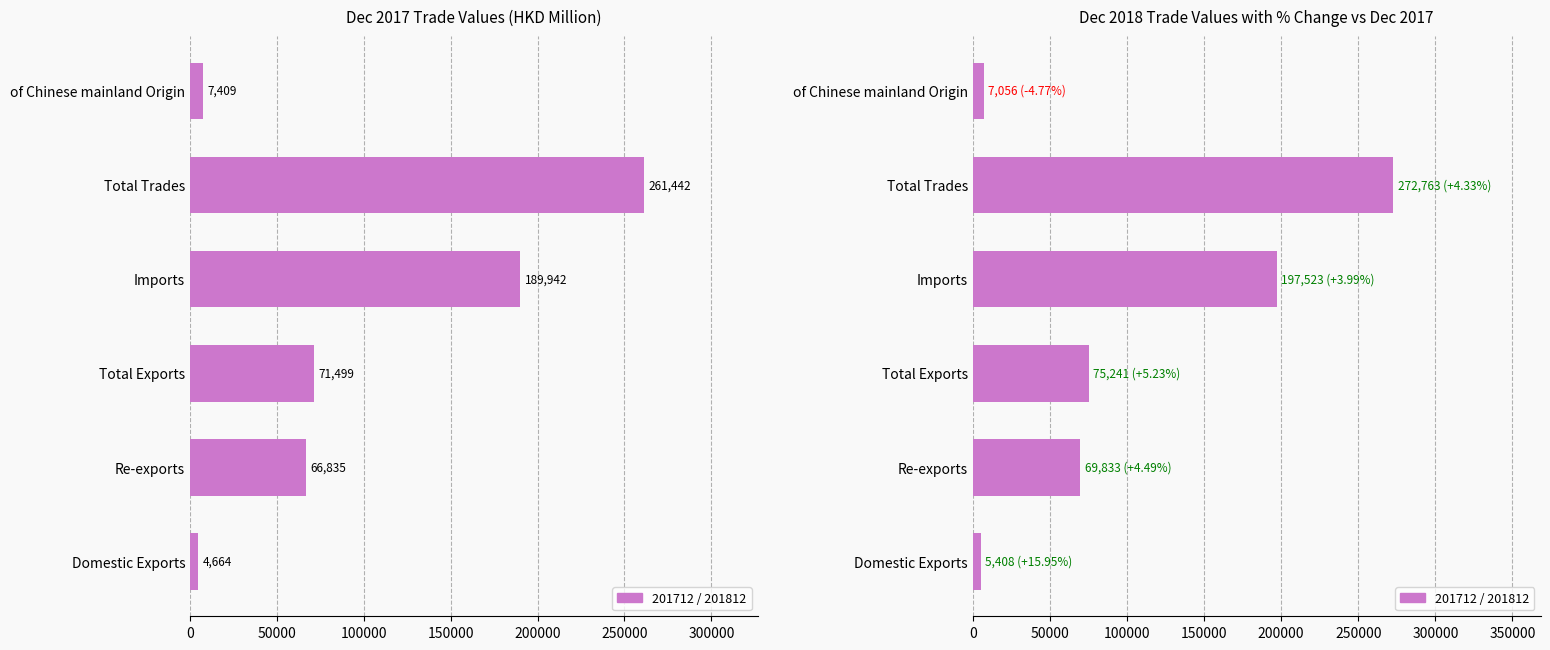

At which label is 201712 closest to 133052?

Imports